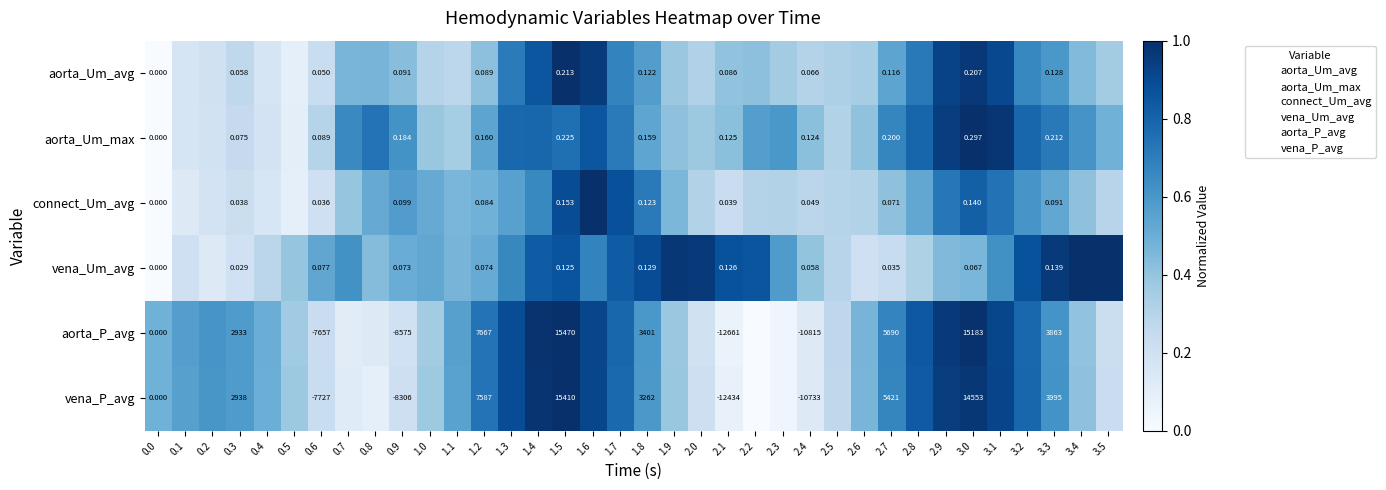

What value does the aorta_Um_avg series have at 2.2?

0.4